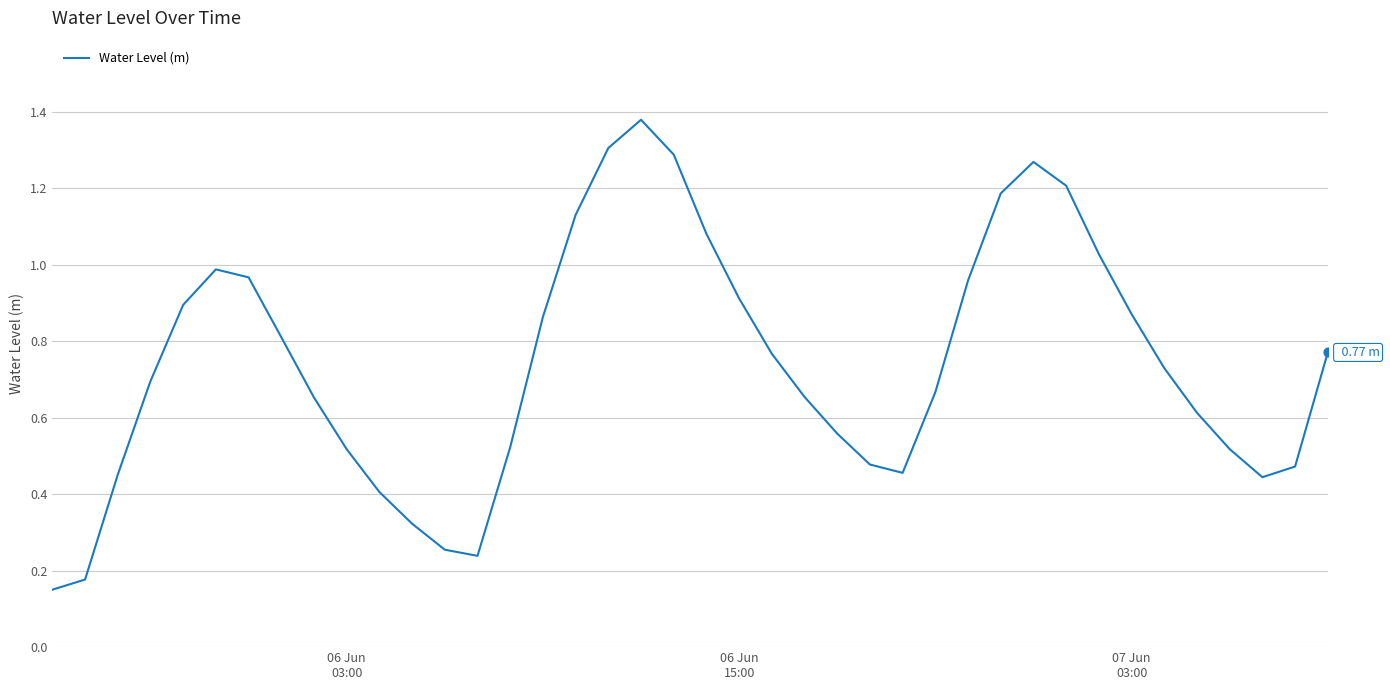

What is the difference between the maximum and minimum values?

1.2